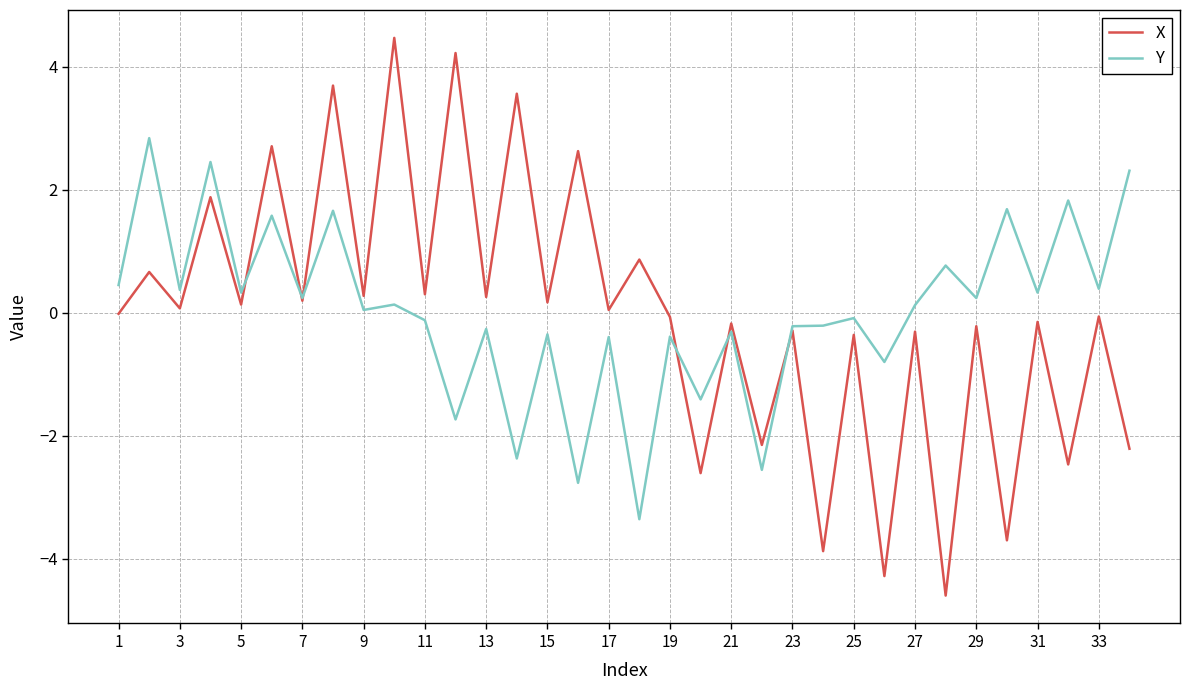

List the series in order of their peak value, lowest first.

Y, X